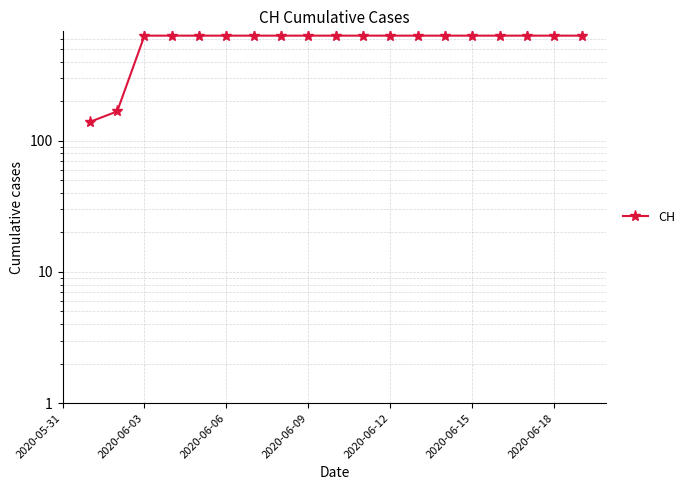

What is the value of the 4th point from the left?

631.0